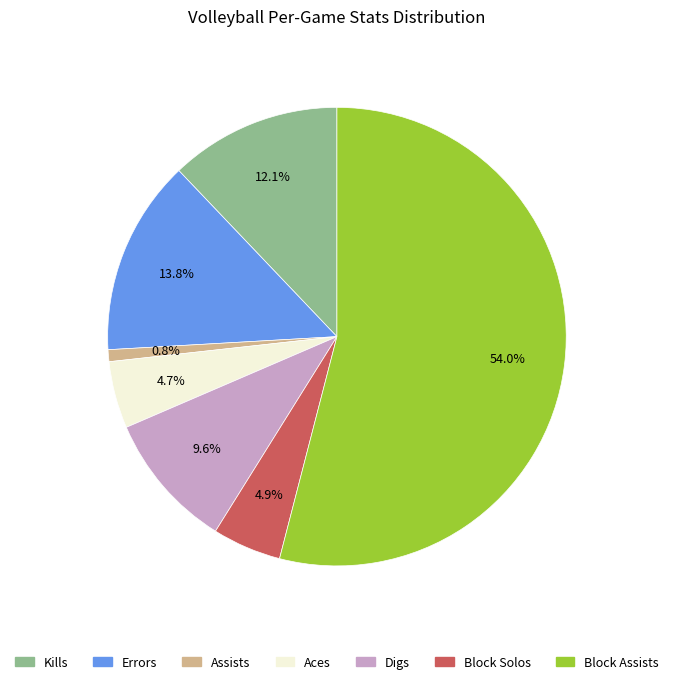

Combined, do Errors and Assists account for over 50%?

No